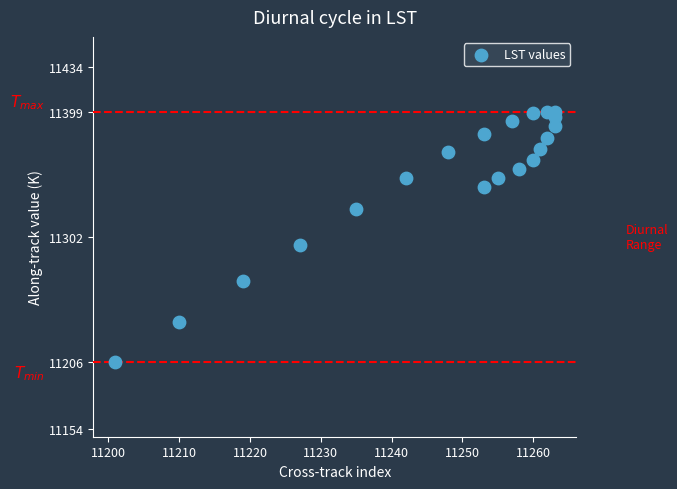

What is the range of Y values (max minus min)?

193